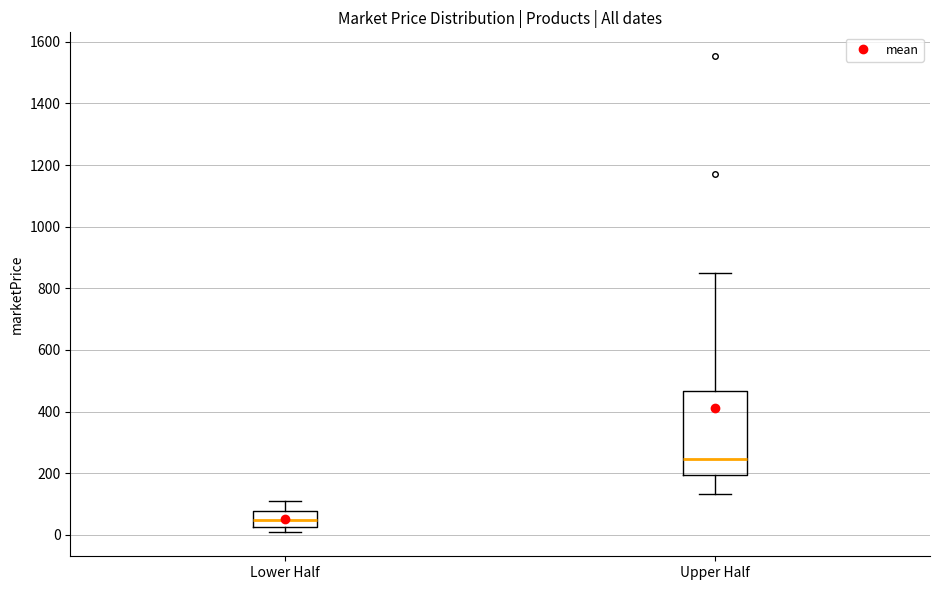

Reading left to right, transcribe this box plot: for each box, give where its median line is, the range the box spans, and where its two whiskers end, as read against the y-axis. The values are not printed on the chart, so give them approximately, as read against the axis.

Lower Half: median 40, box 20 to 80, whiskers 0 to 120
Upper Half: median 240, box 200 to 460, whiskers 140 to 840